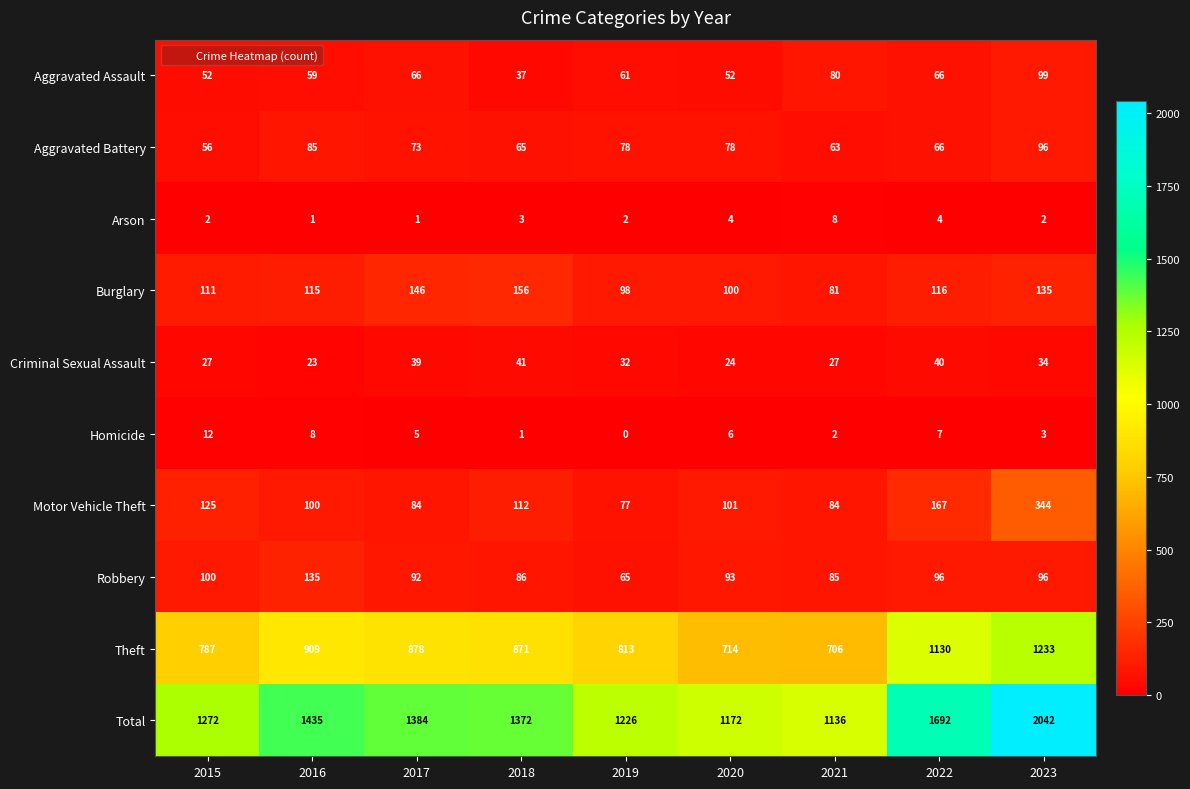

What is the difference between the maximum and second lowest values in the Aggravated Battery series?

33